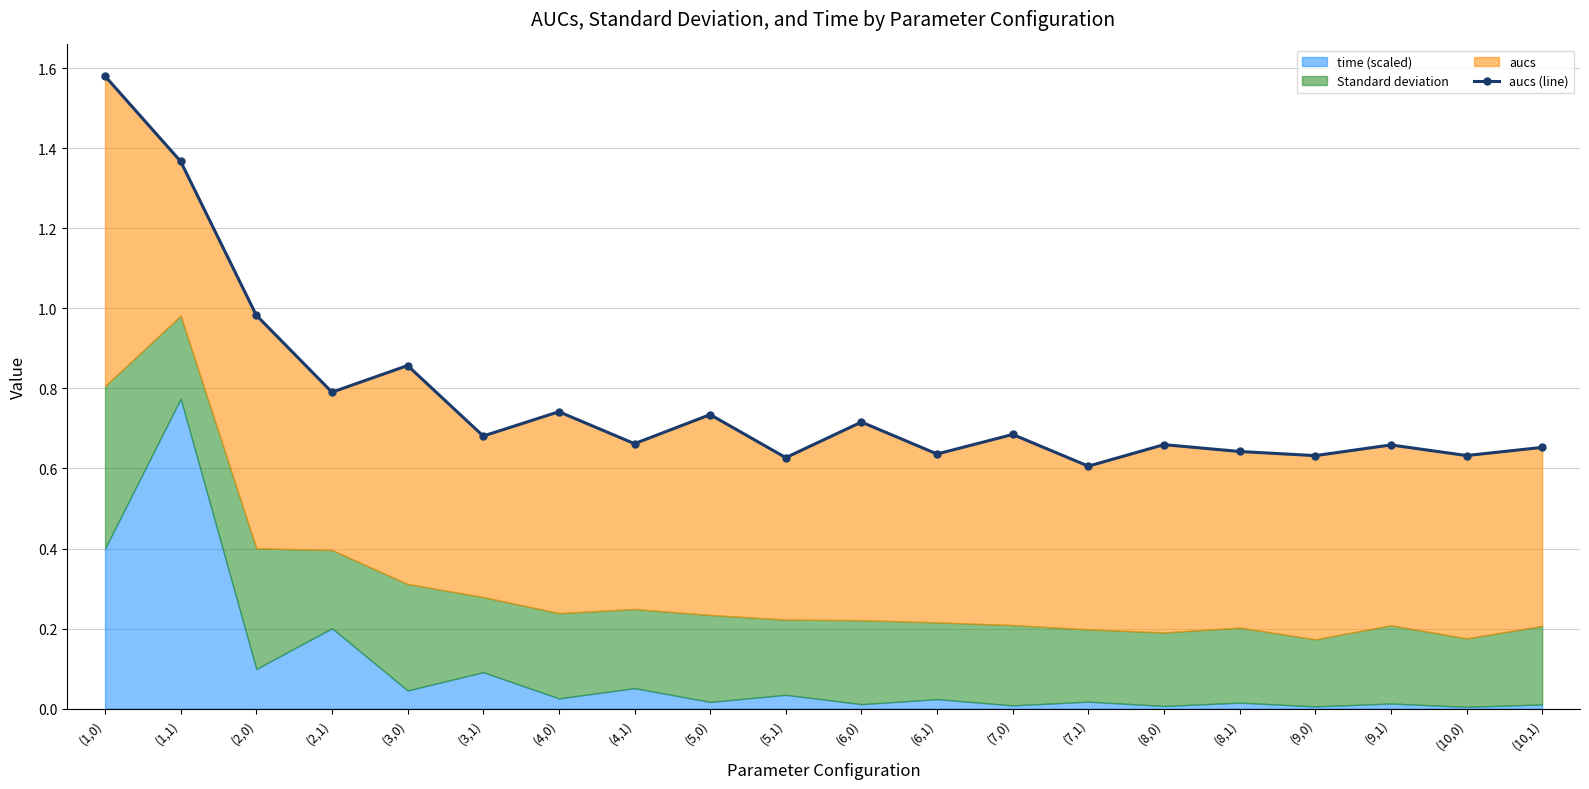

At which label is the value closest to 1?

(2,0)